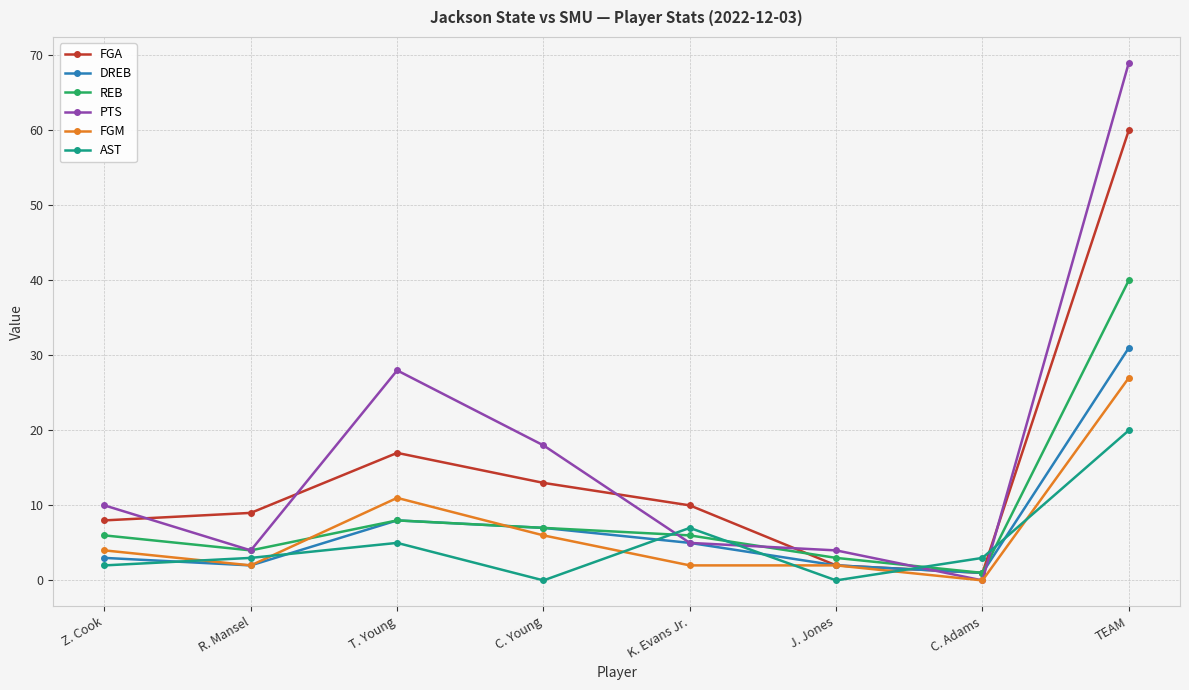

Which series ends up on top after the final intersection of DREB and AST?

DREB